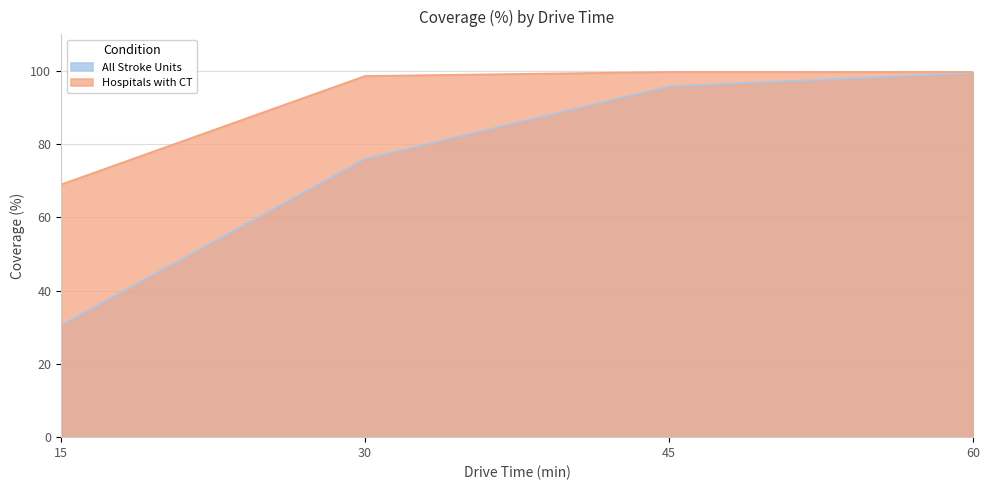

Is it true that All Stroke Units equals 102.2 at 30?

False